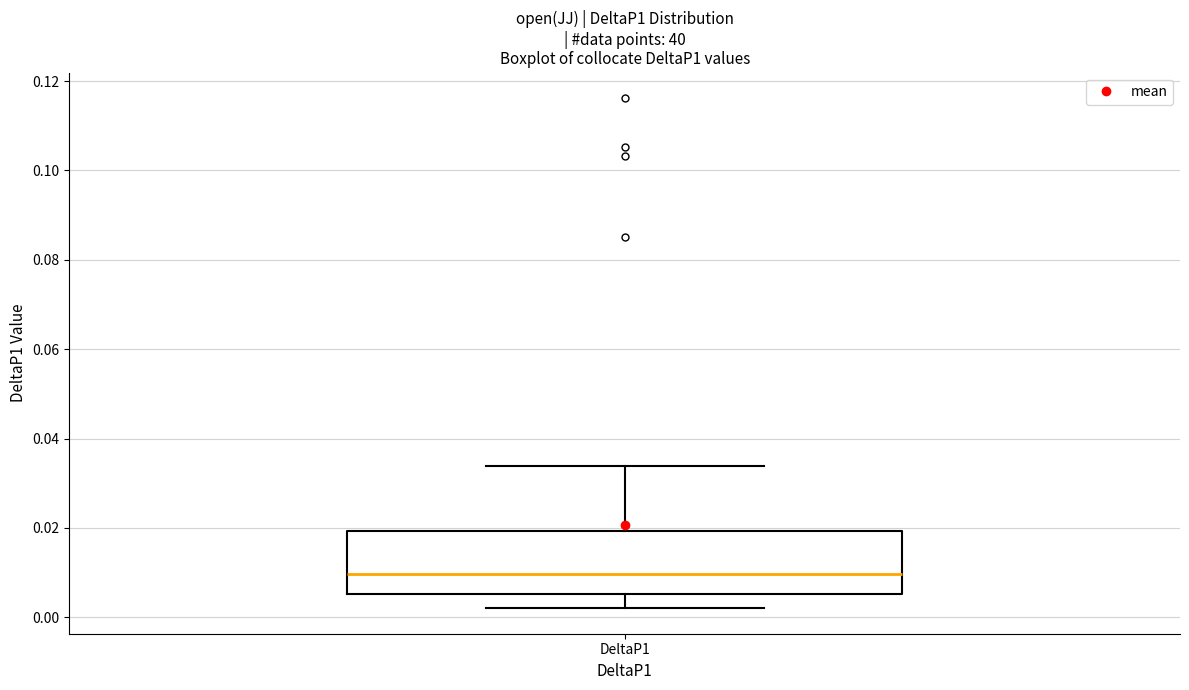

Where does the median line of the box for DeltaP1 sit on the y-axis? The values are not printed on the chart, so give them approximately, as read against the axis.

0.010